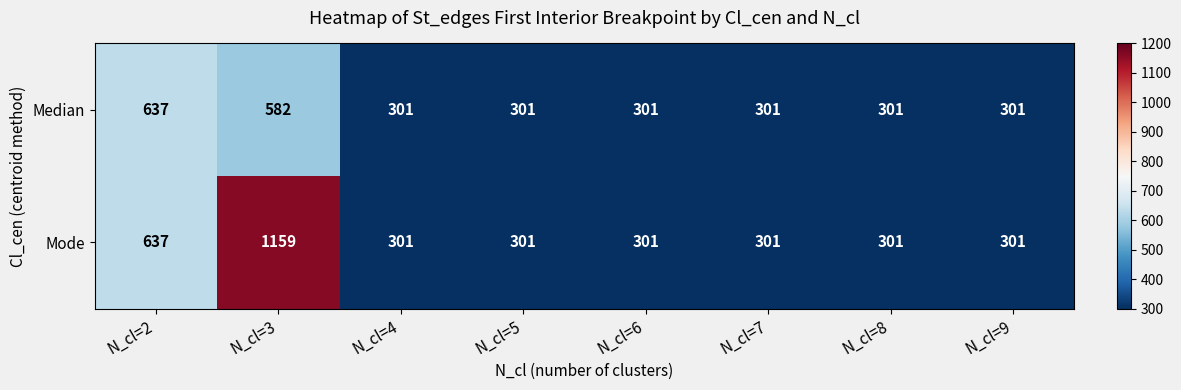

Which series has the largest range (max minus min)?

Mode